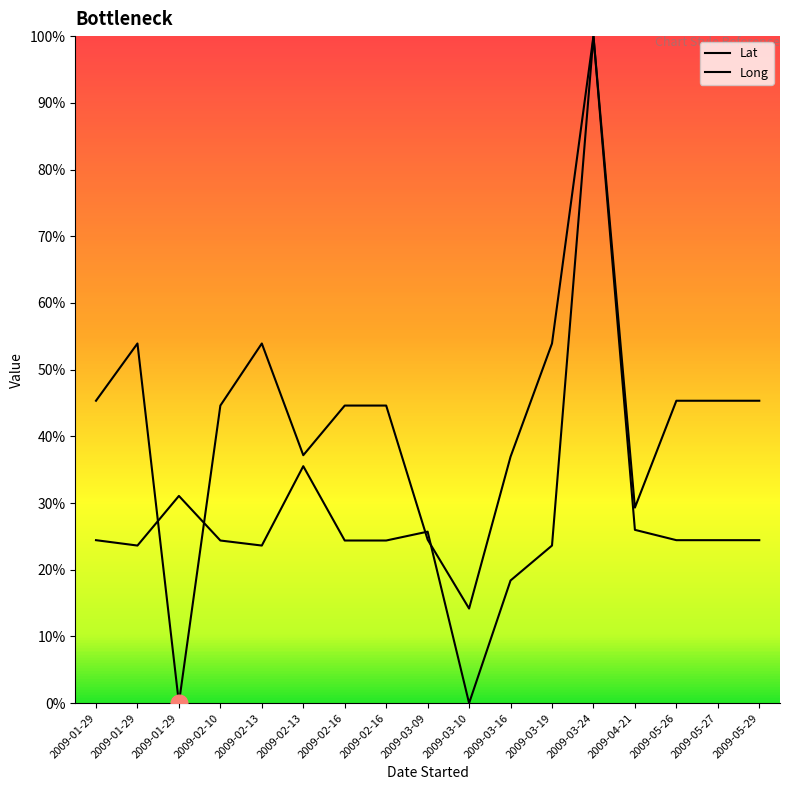

Does the chart have visible grid lines?

No